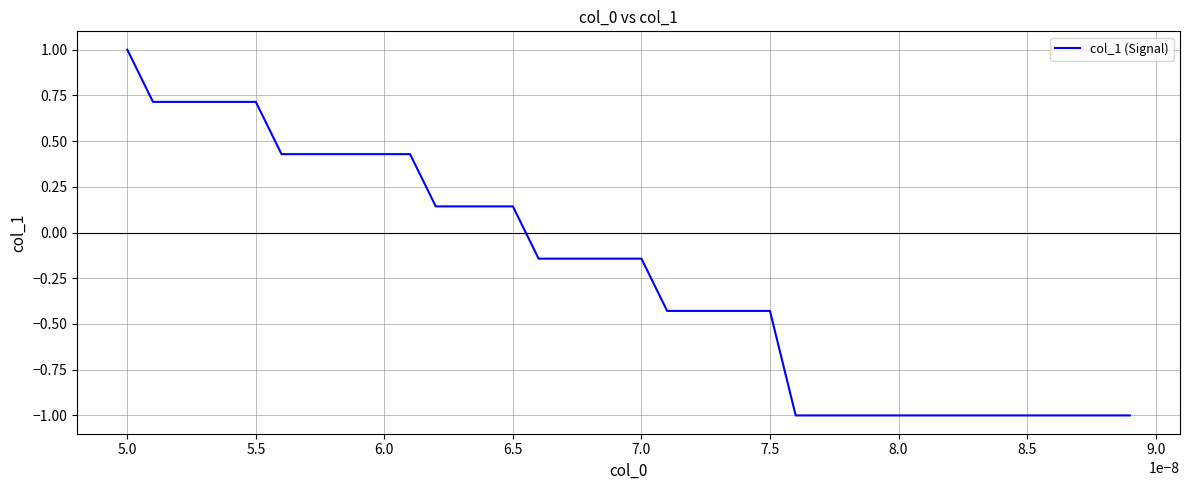

What is the difference between the maximum and minimum values?

2.0